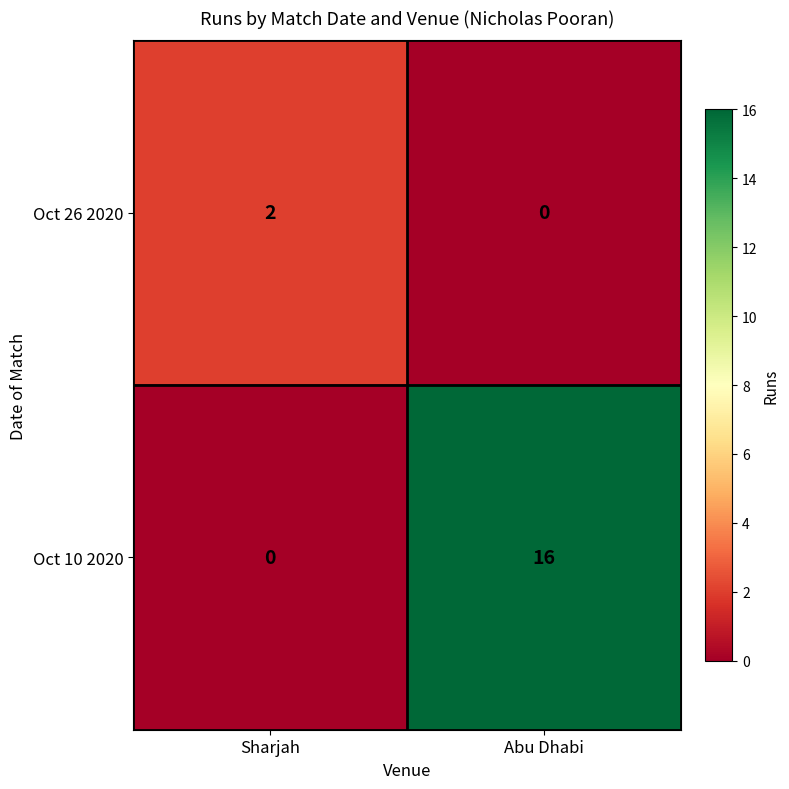

At which category is the sum across all series the highest?

Abu Dhabi